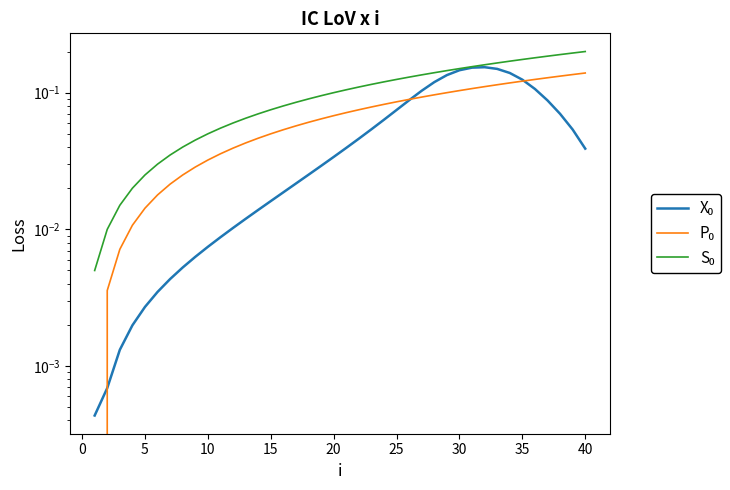

At how many categories does at least one series exceed 0?

40